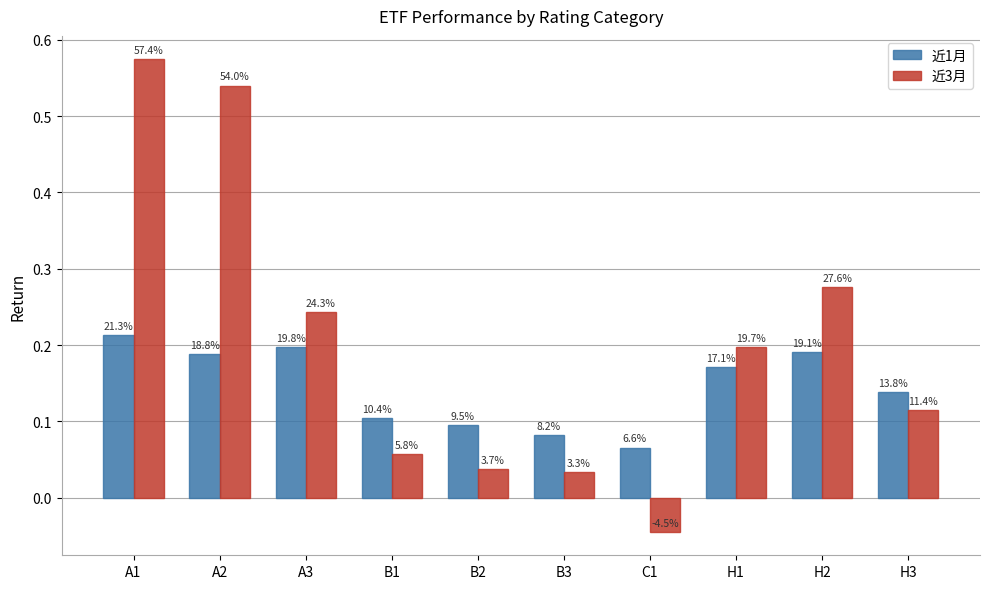

What is the maximum value shown in the chart?

0.6